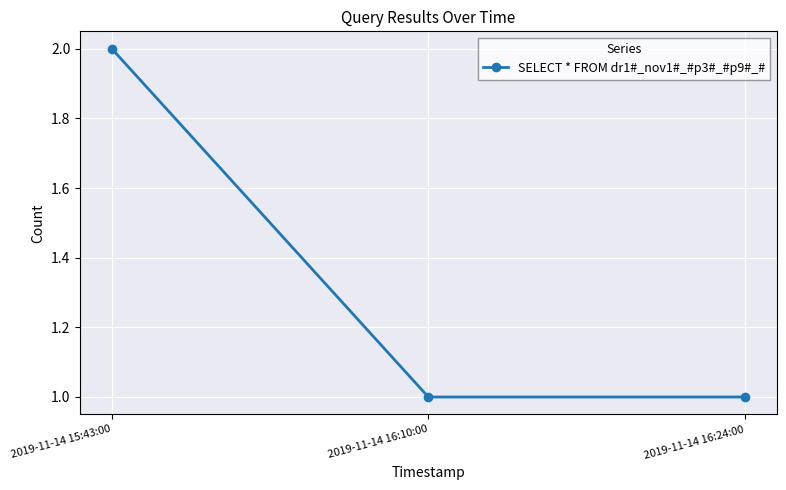

The chart shows a value of 3 at 2019-11-14 15:43:00. True or false?

False